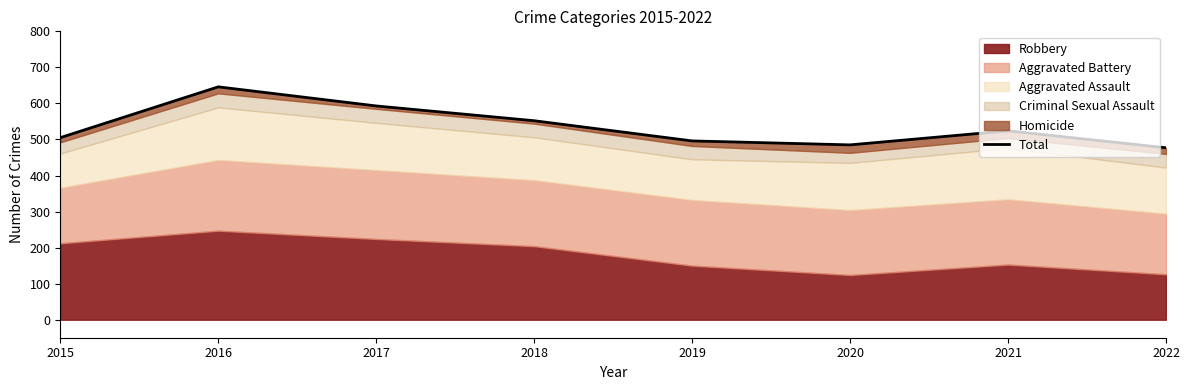

What is the sum of all values?

4278